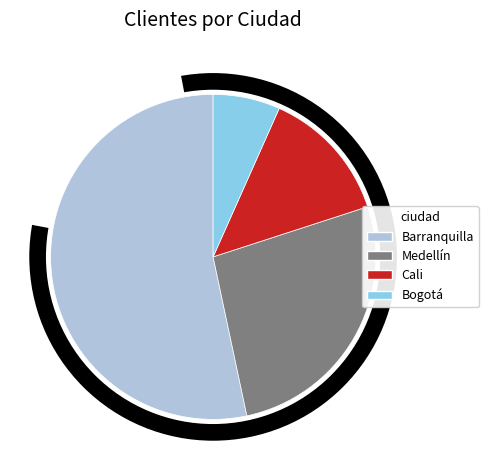

Which has a higher value, Bogotá or Cali?

Cali